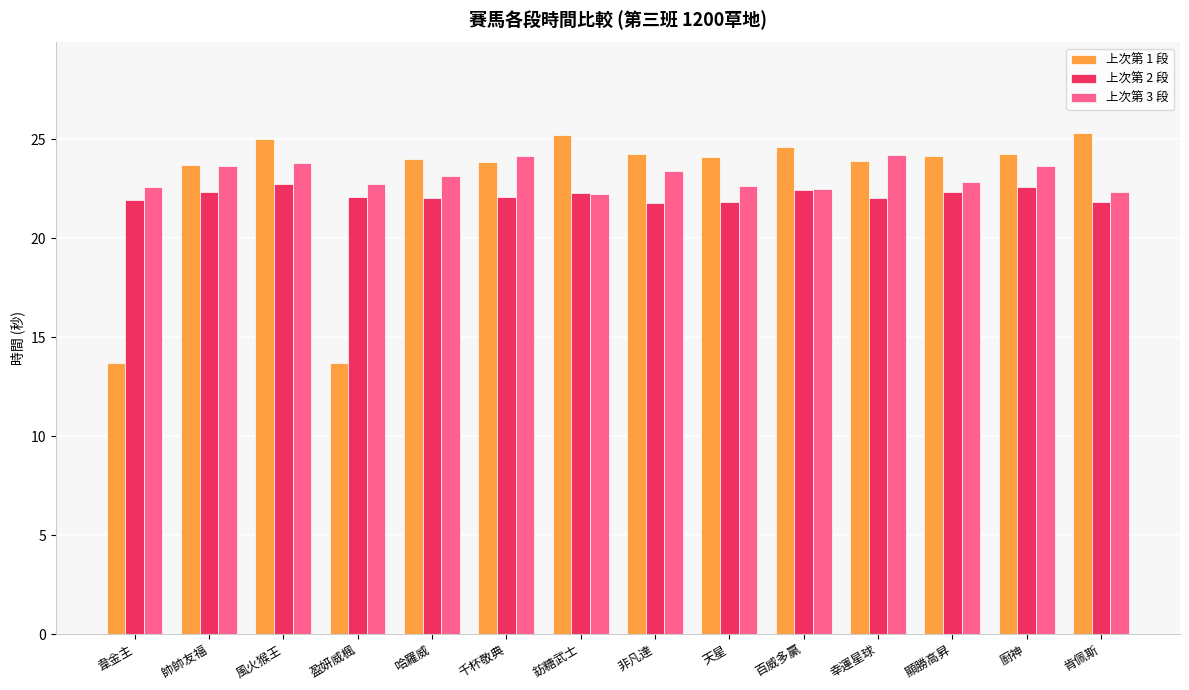

Which series has the widest spread of values?

上次第 1 段